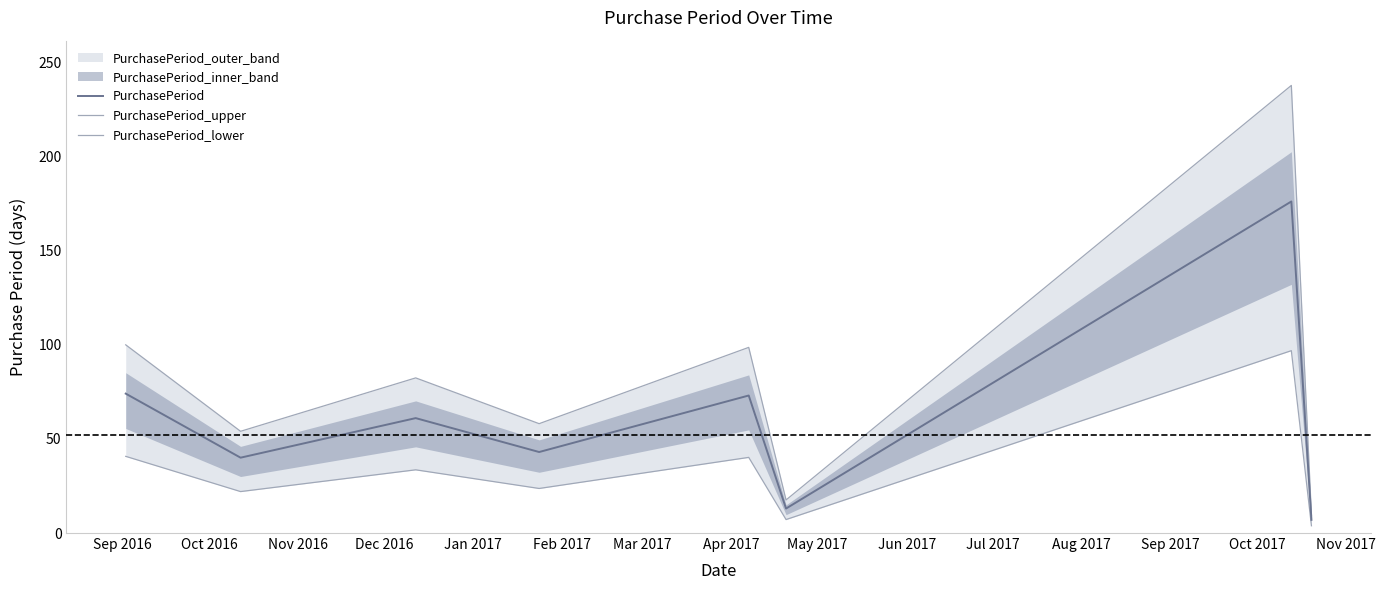

Which series has the largest total across all categories?

PurchasePeriod_upper